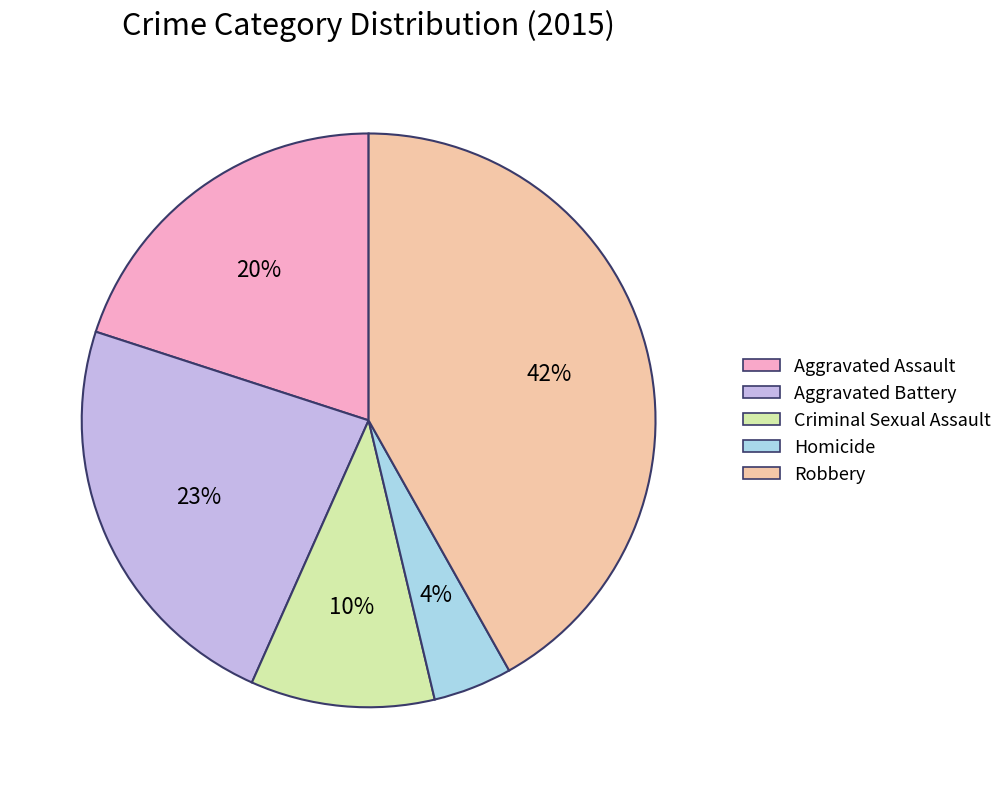

Is Homicide the majority of the pie?

No